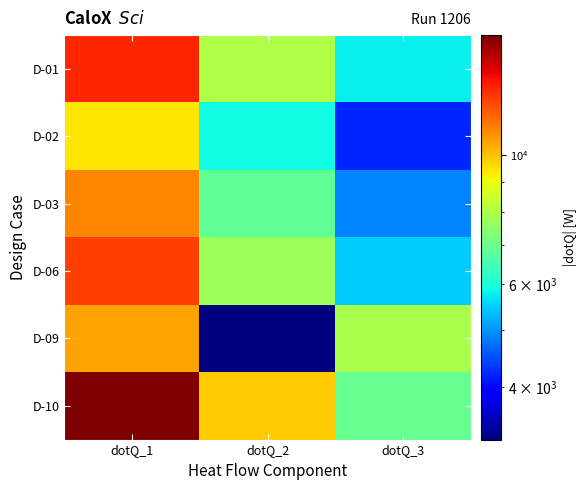

Reading left to right, transcribe all the data shown in this chart.

D-01: dotQ_1=13047.6	dotQ_2=7992.2	dotQ_3=5771.6
D-02: dotQ_1=9448.9	dotQ_2=5909.0	dotQ_3=4216.5
D-03: dotQ_1=11067.0	dotQ_2=6867.1	dotQ_3=4882.8
D-06: dotQ_1=12478.1	dotQ_2=7698.5	dotQ_3=5478.4
D-09: dotQ_1=10531.6	dotQ_2=3245.4	dotQ_3=7920.8
D-10: dotQ_1=16099.9	dotQ_2=9843.7	dotQ_3=6947.3